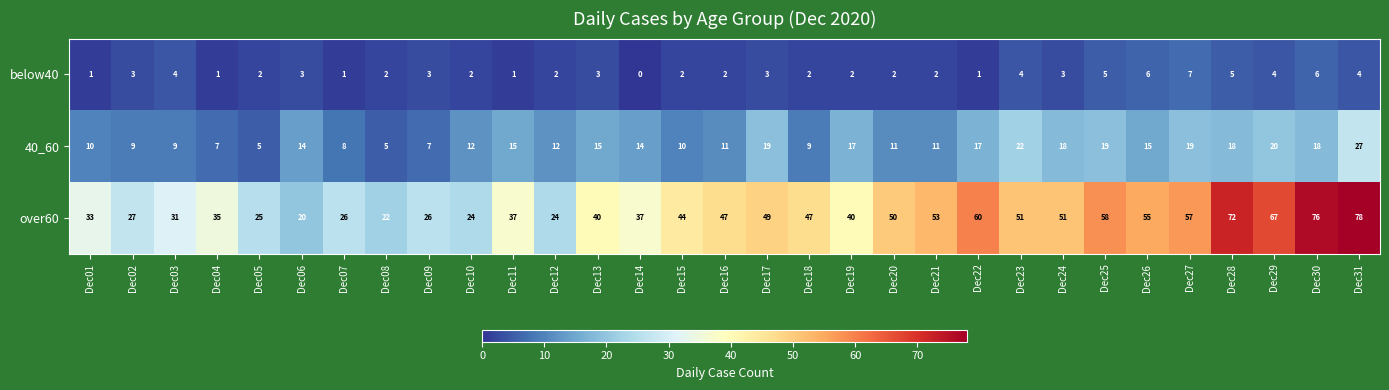

Rank the series by their average value, from highest to lowest.

over60, 40_60, below40